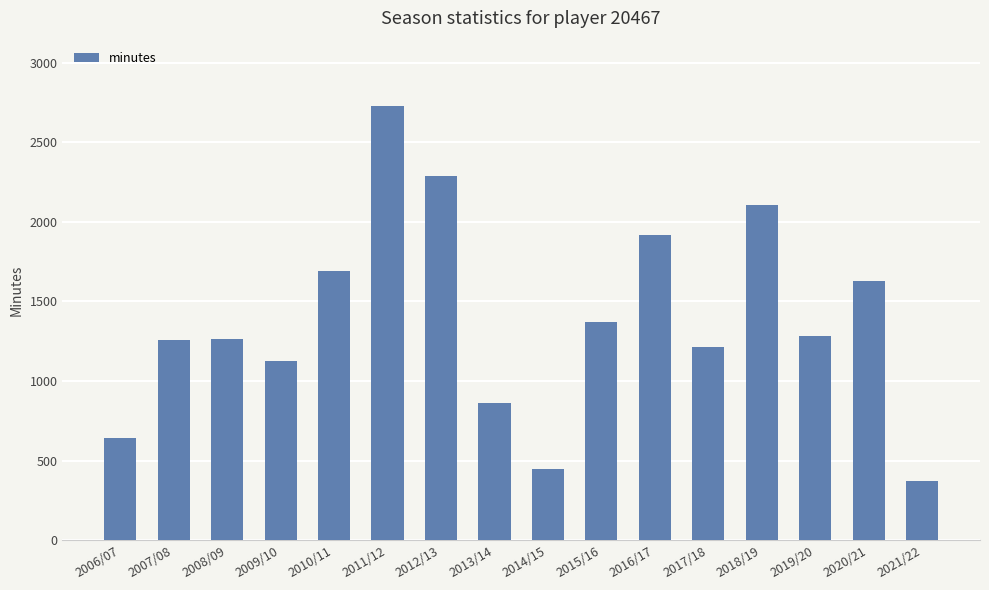

Which label corresponds to the smallest value in the chart?

2021/22